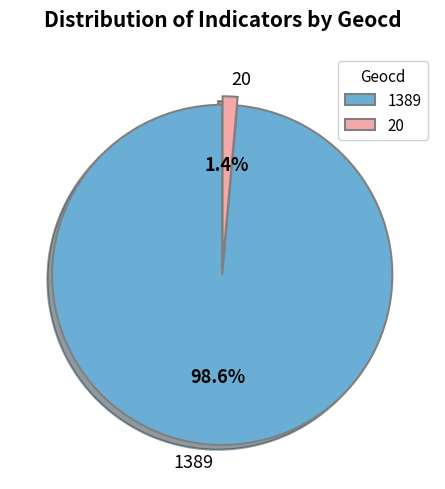

What is the total percentage of 1389 and 20?

100.0%